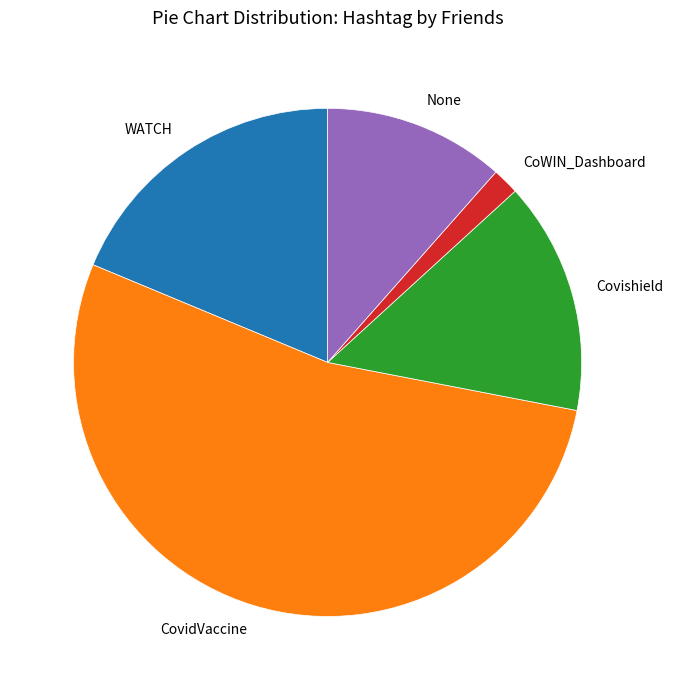

The CoWIN_Dashboard slice represents 9% of the pie. True or false?

False